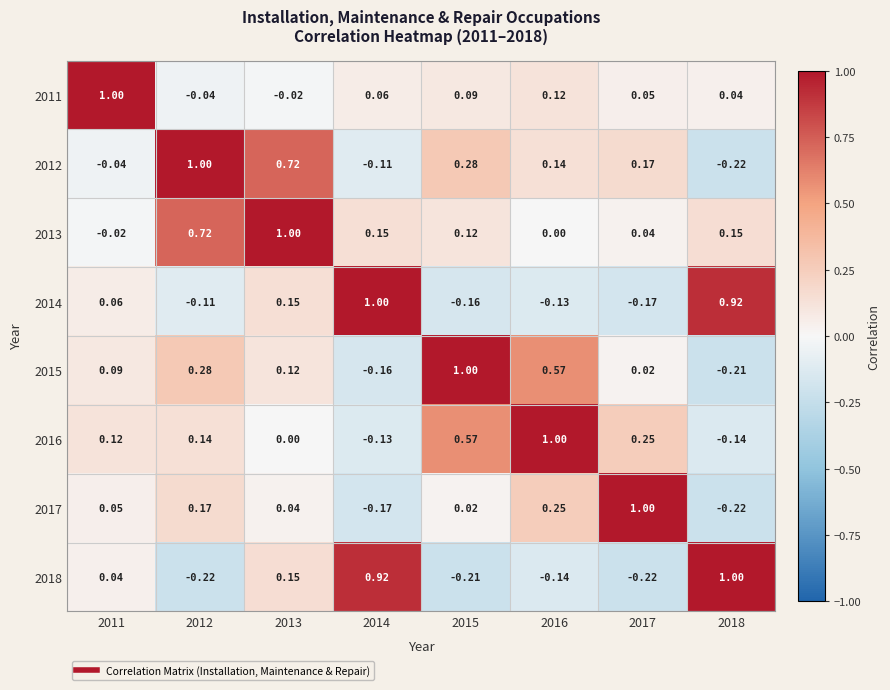

What is the total value across all series at 2017?

1.1